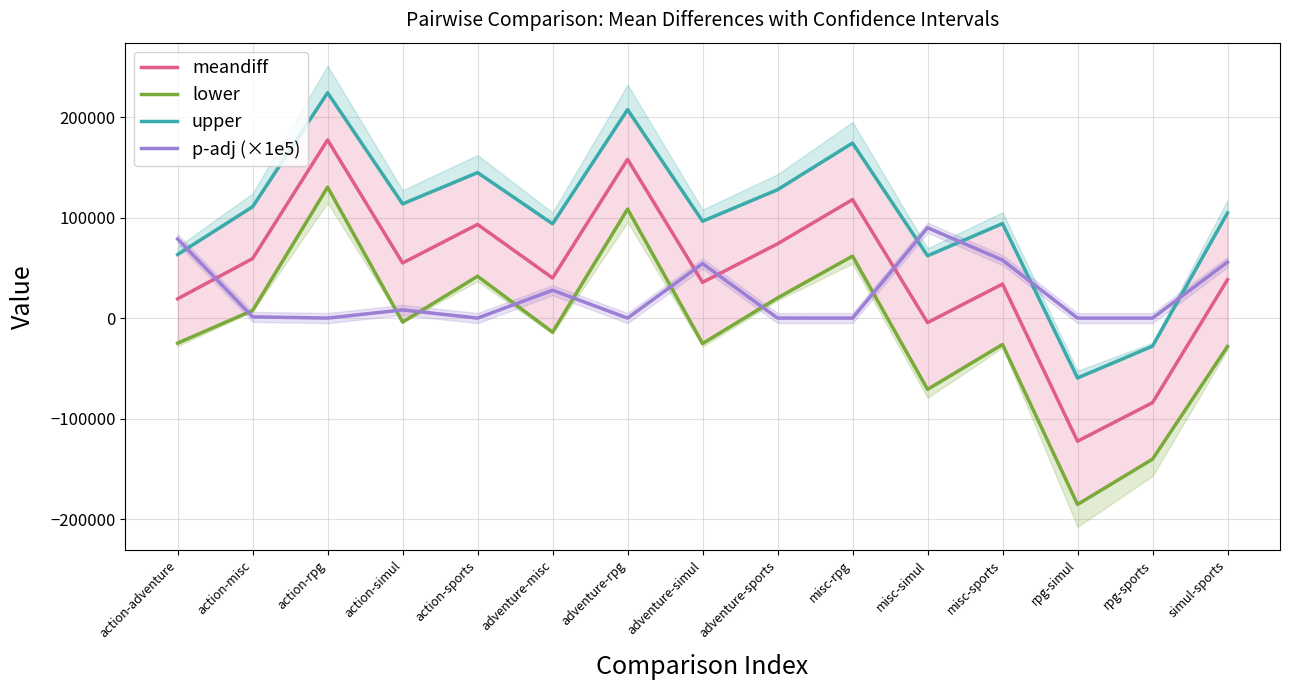

How many lines are shown in the chart?

4